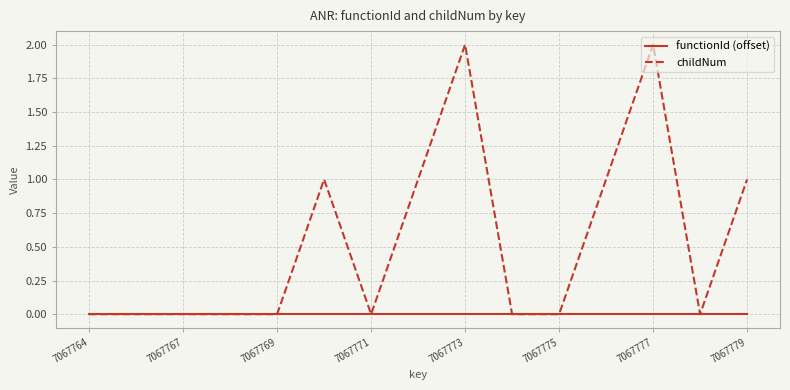

What is the difference between the maximum and minimum values in the childNum series?

2